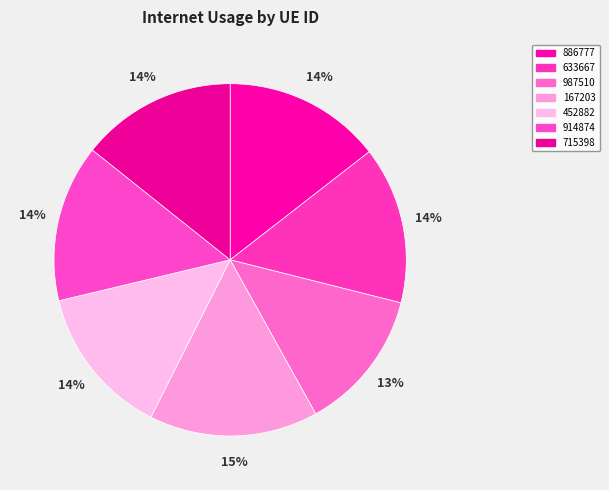

Which category has the smallest portion of the pie?

987510